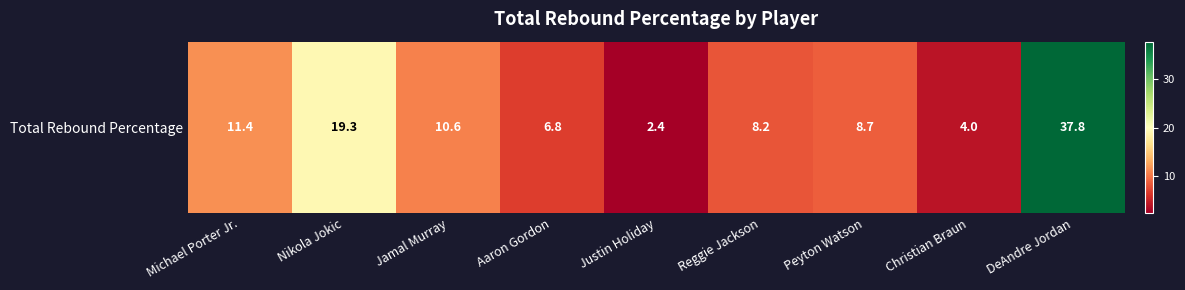

Reading left to right, extract all data points from this chart.

11.4	19.3	10.6	6.8	2.4	8.2	8.7	4.0	37.8